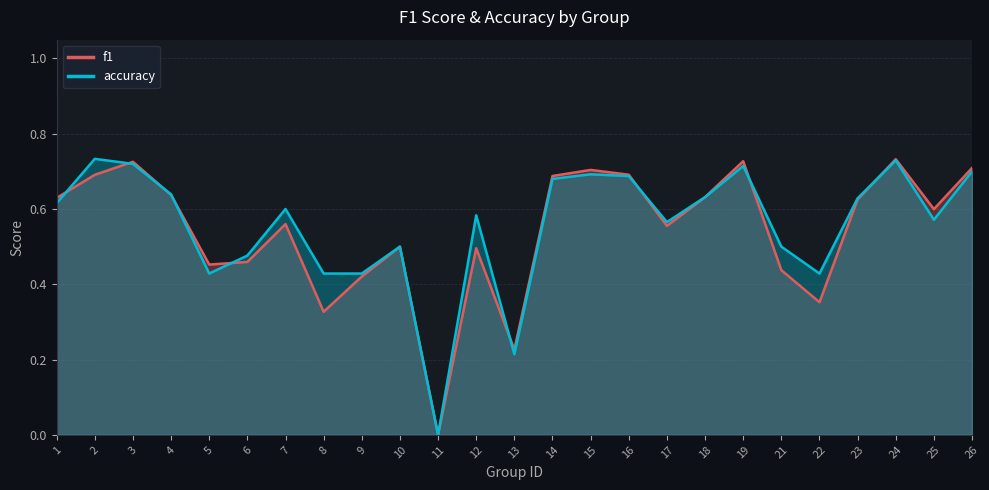

What is the difference between the maximum and minimum values in the f1 series?

0.7